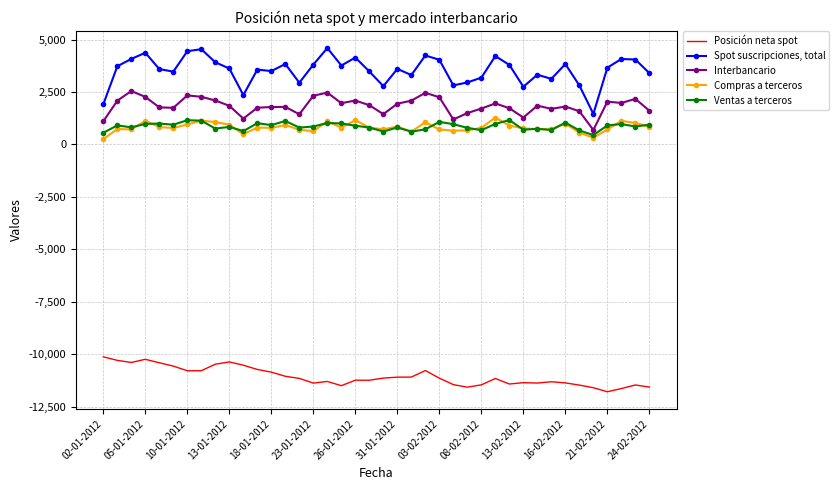

What is the highest value of the Spot suscripciones, total series?

4593